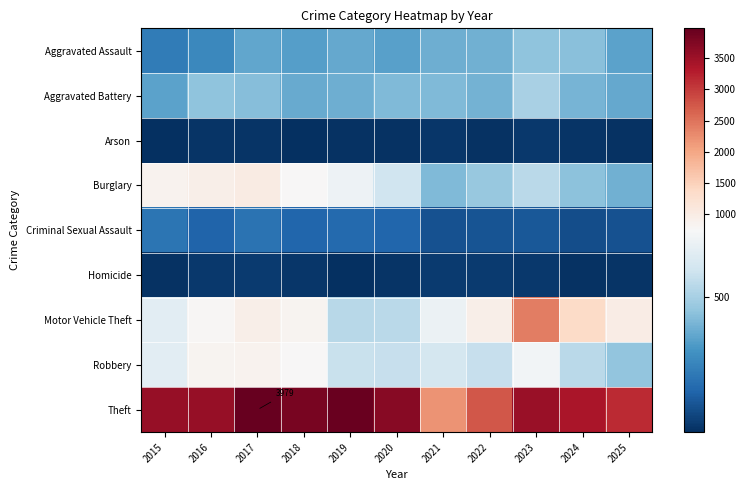

What is the difference between the highest and lowest values at 2018?

3804